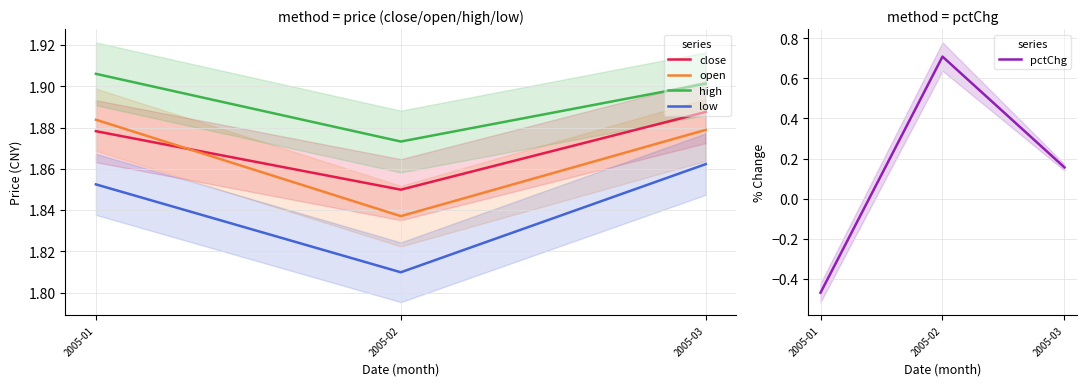

How many lines are shown in the chart?

5